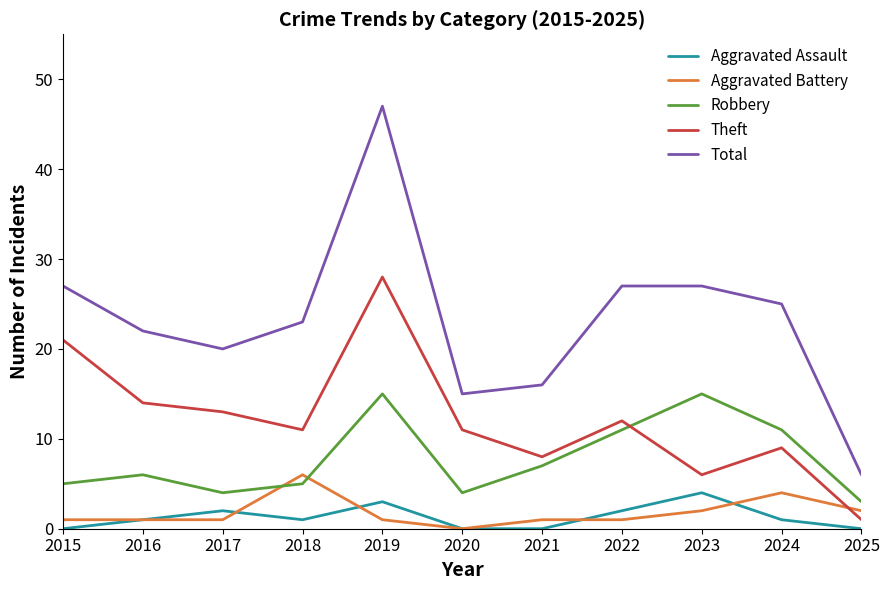

What is the difference between the maximum and minimum values in the Aggravated Battery series?

6